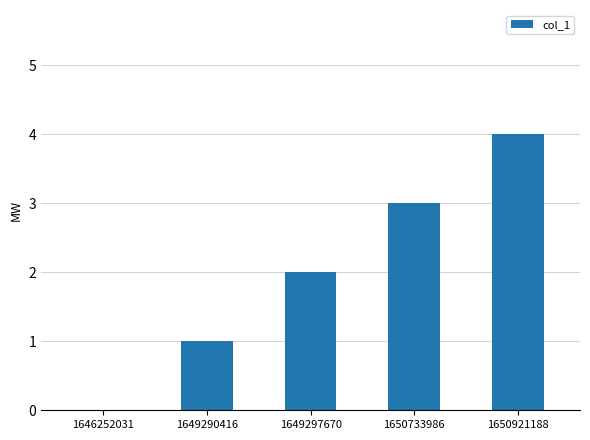

How many values are between 1 and 3?

3